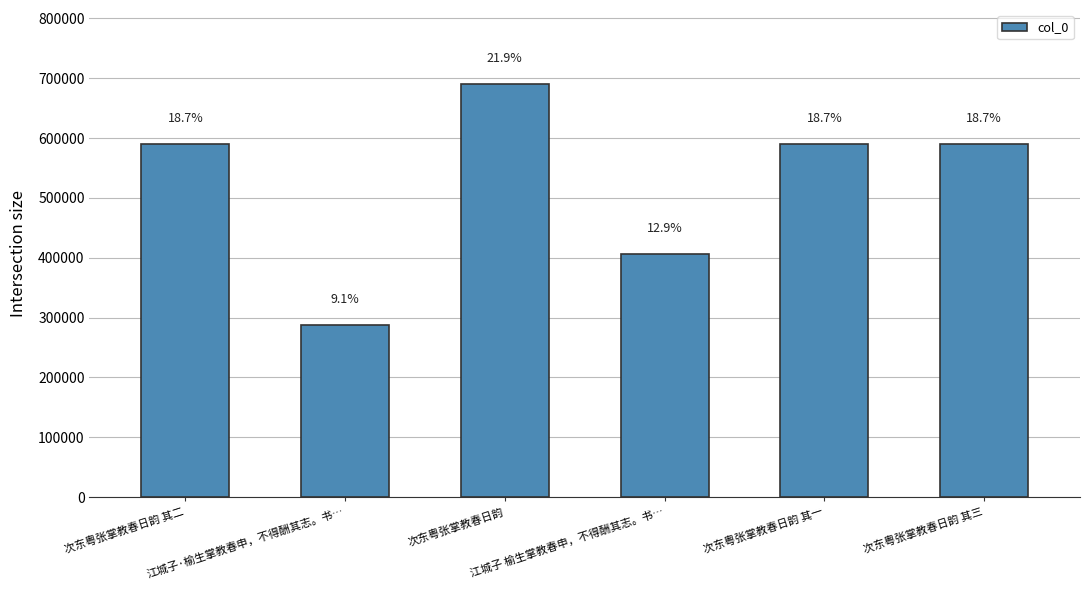

List the labels in order of value, largest first.

次东粤张掌教春日韵, 次东粤张掌教春日韵 其三, 次东粤张掌教春日韵 其二, 次东粤张掌教春日韵 其一, 江城子 榆生掌教春申，不得酬其志。书…, 江城子·榆生掌教春申，不得酬其志。书…